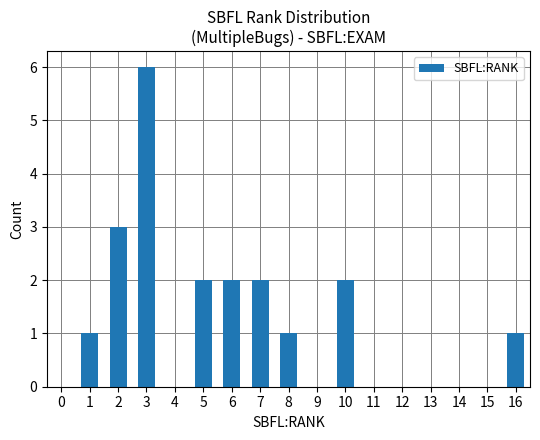

Count the number of data series in this chart.

1